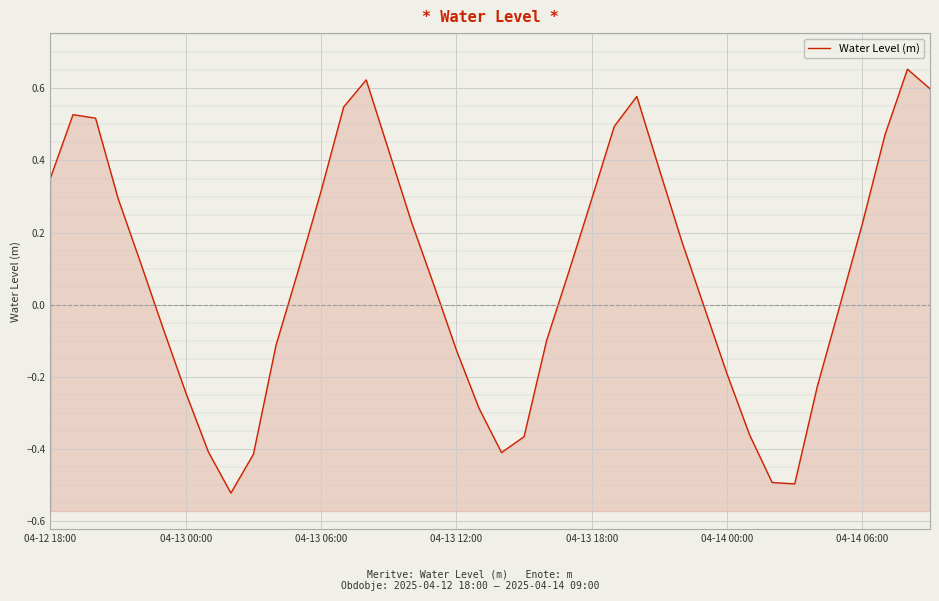

At which category does the data reach its first local valley?

8